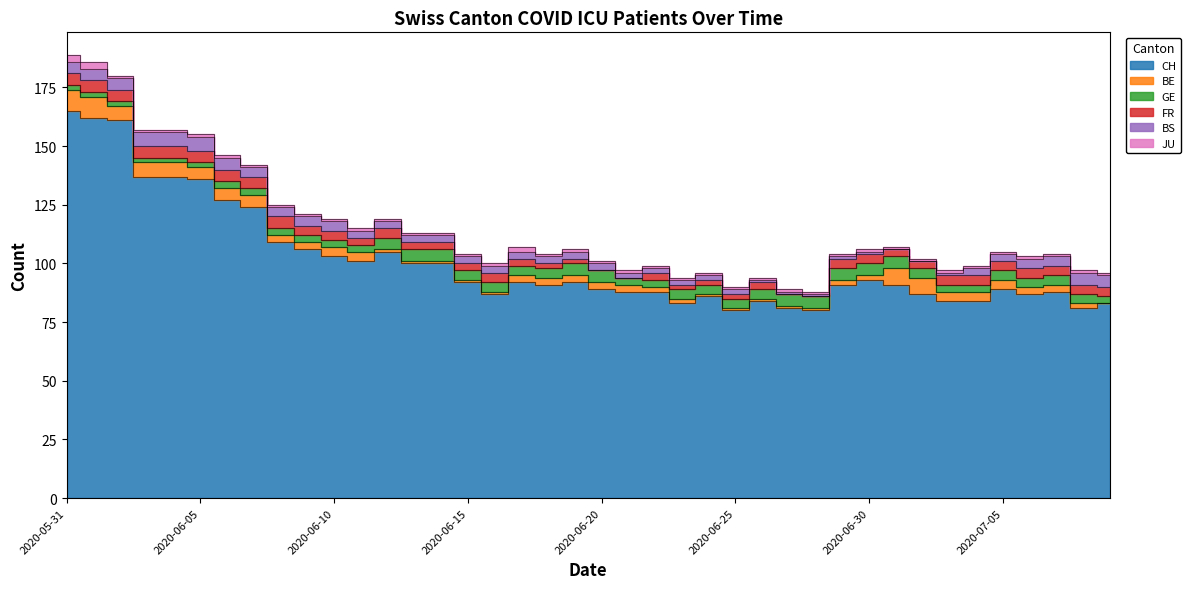

At how many categories does at least one series exceed 26?

40